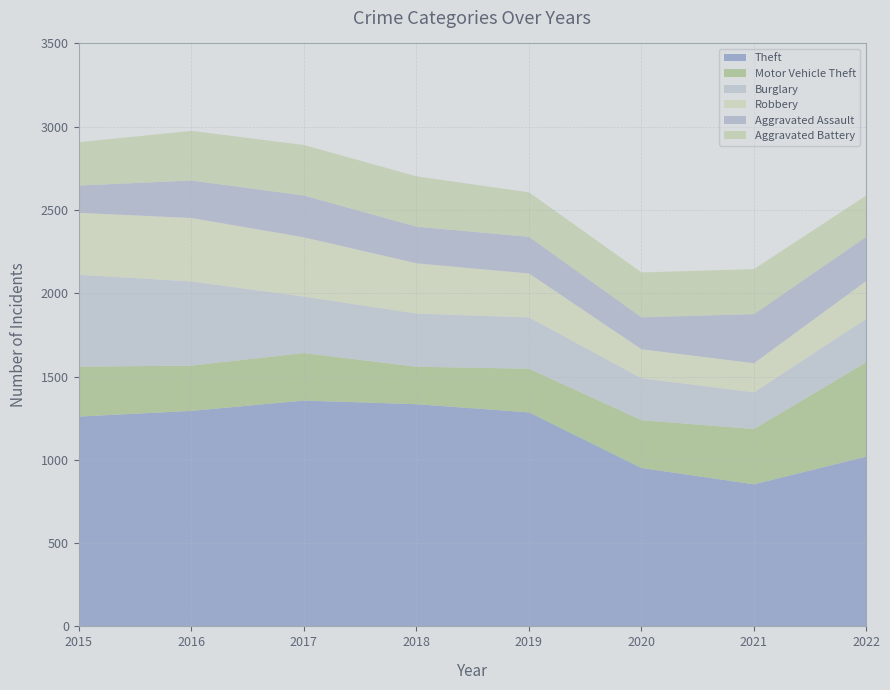

Reading right to left, extract all data points from this chart.

Theft: 1023	856	954	1288	1337	1359	1297	1263
Motor Vehicle Theft: 567	332	287	262	225	285	272	299
Burglary: 261	220	252	308	319	339	505	552
Robbery: 227	175	174	264	302	356	381	372
Aggravated Assault: 265	295	192	220	220	251	225	164
Aggravated Battery: 248	270	269	267	302	303	298	260